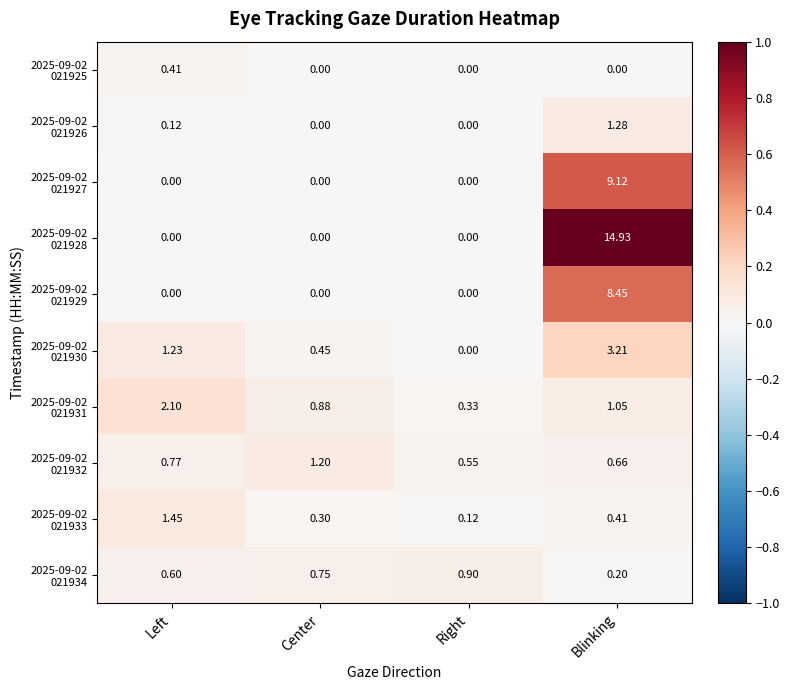

At which category is the sum across all series the highest?

Blinking